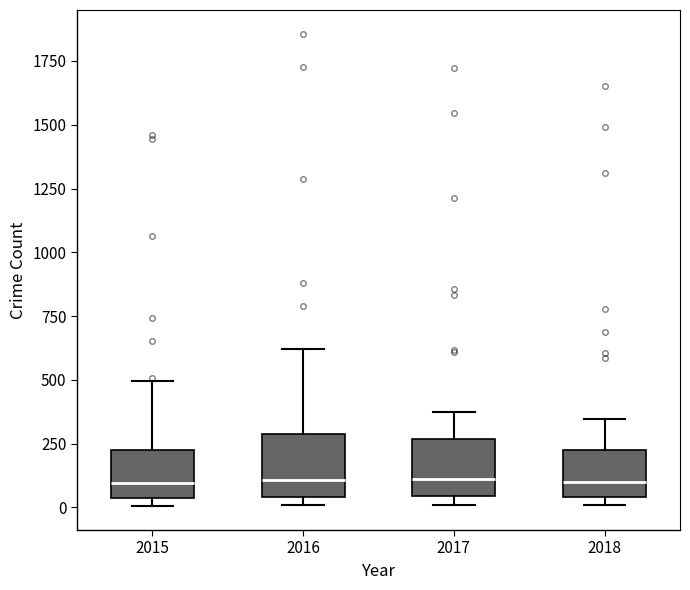

Where does the median line of the box at x = 2015 sit on the y-axis? The values are not printed on the chart, so give them approximately, as read against the axis.

100